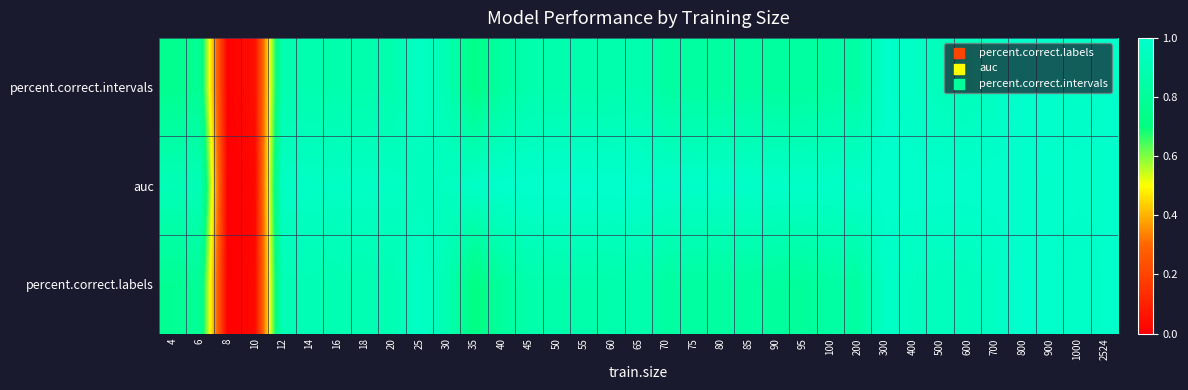

Between 10 and 45, which series saw the biggest shift?

auc